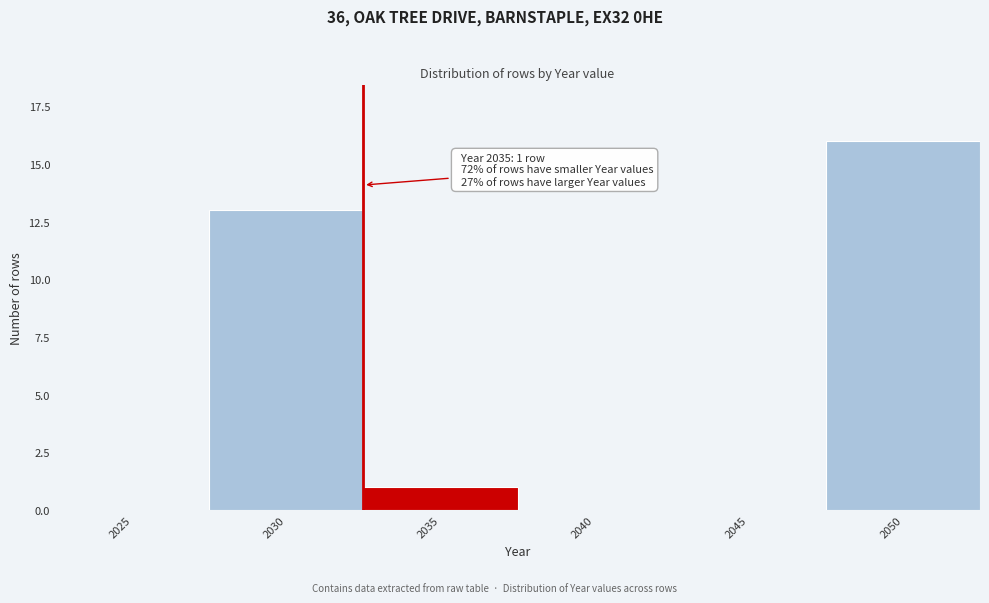

Reading right to left, extract all data points from this chart.

2050=16	2045=0	2040=0	2035=1	2030=13	2025=0